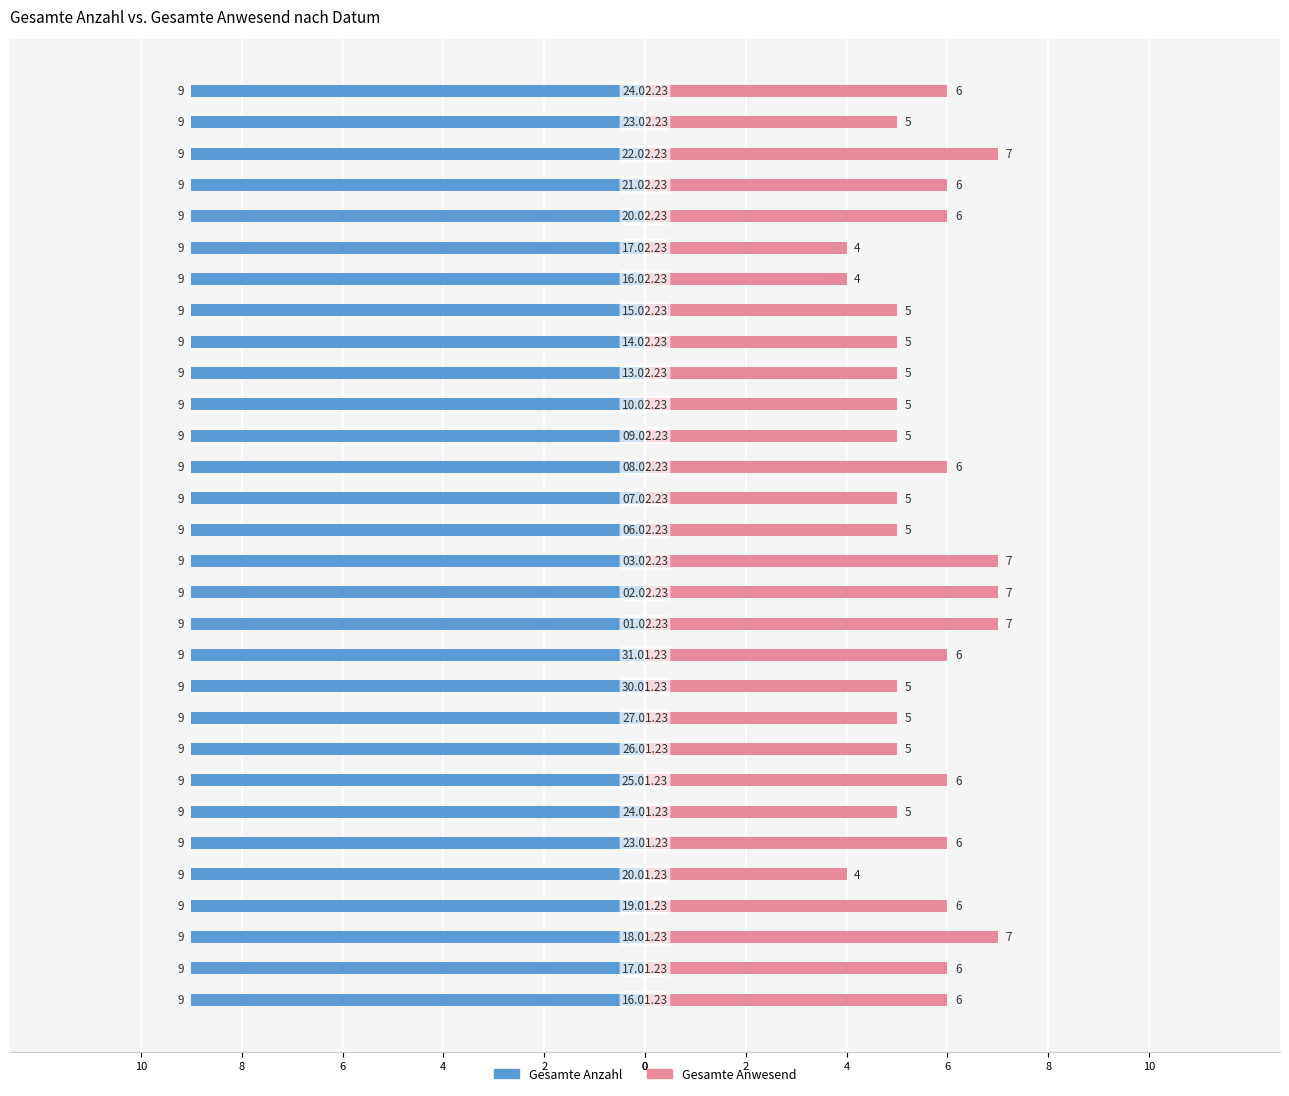

How many data points does each series have?

30